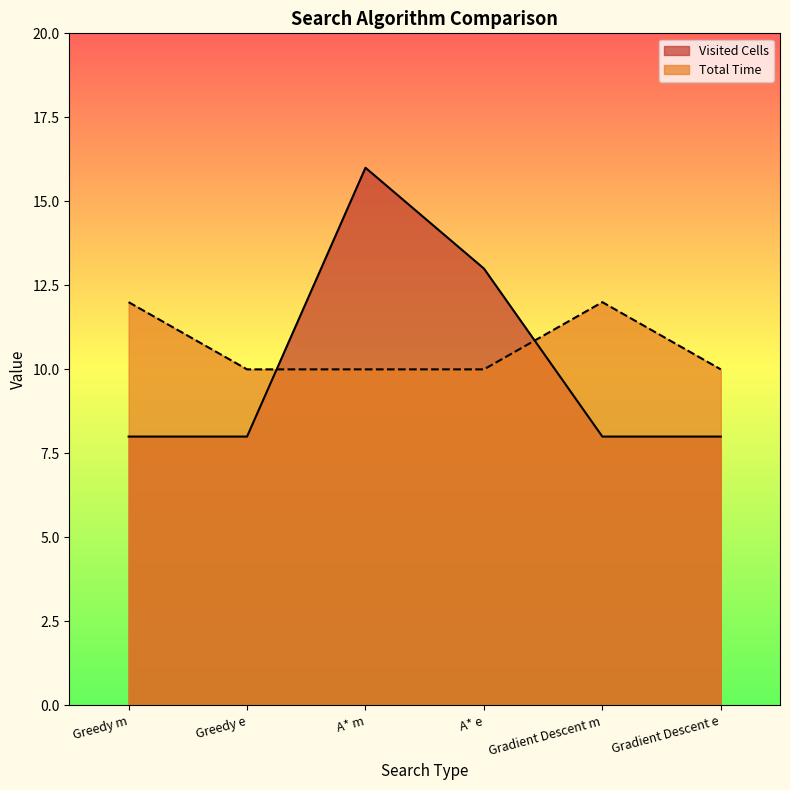

True or false: Total Time has a value of 10 at A* m.

True